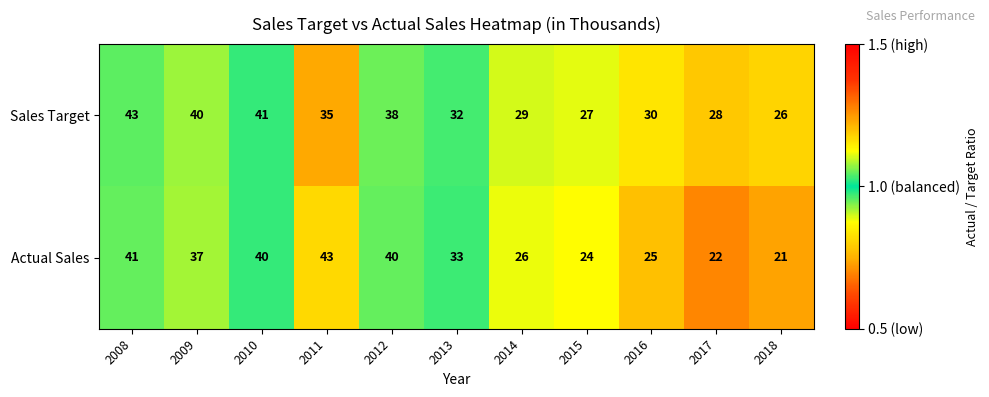

Reading right to left, transcribe all the data shown in this chart.

Sales Target: 26	28	30	27	29	32	38	35	41	40	43
Actual Sales: 21	22	25	24	26	33	40	43	40	37	41